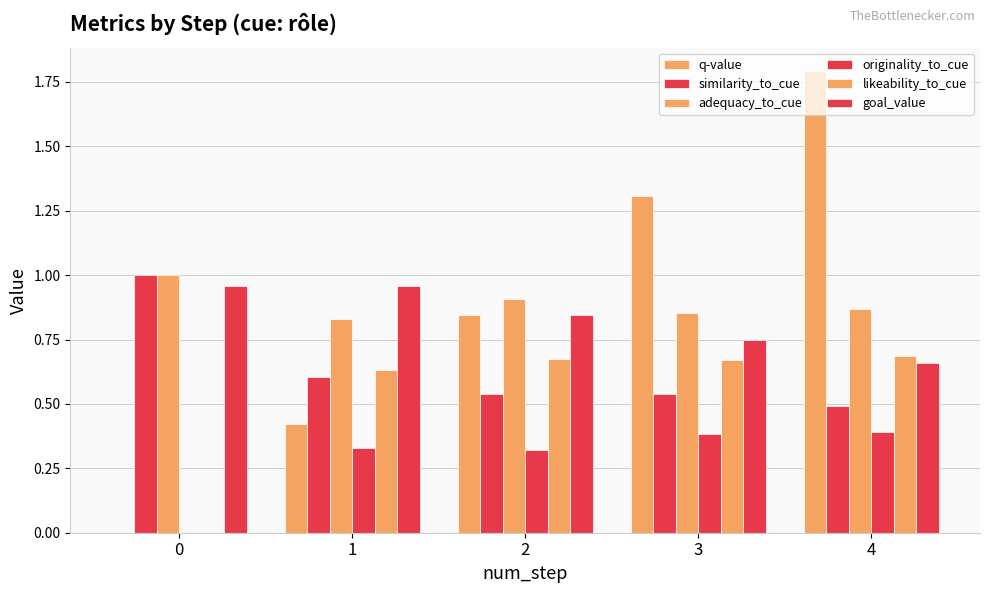

What is the value of the goal_value bar at the 3rd from the left?

0.8